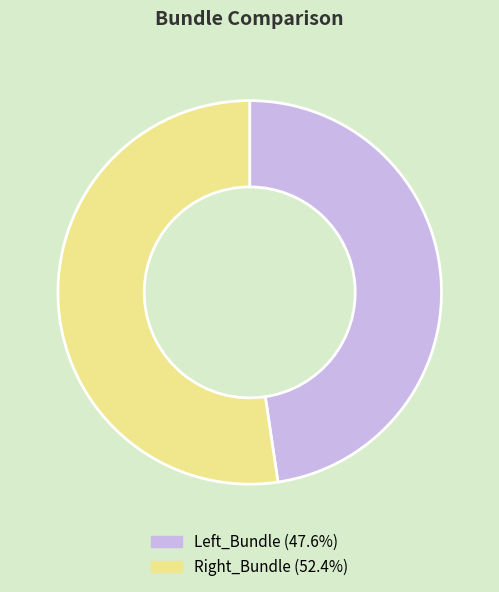

Is the sum of Right_Bundle and Left_Bundle greater than half?

Yes